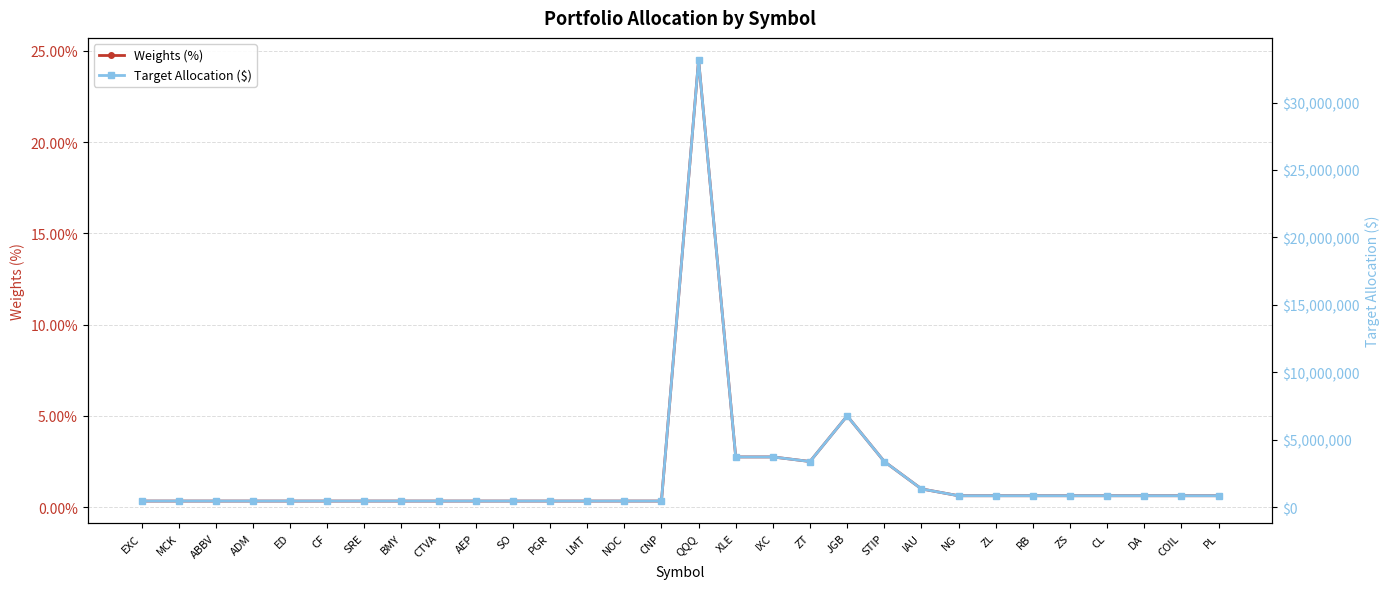

True or false: Target Allocation ($) and Weights (%) intersect in this chart.

False